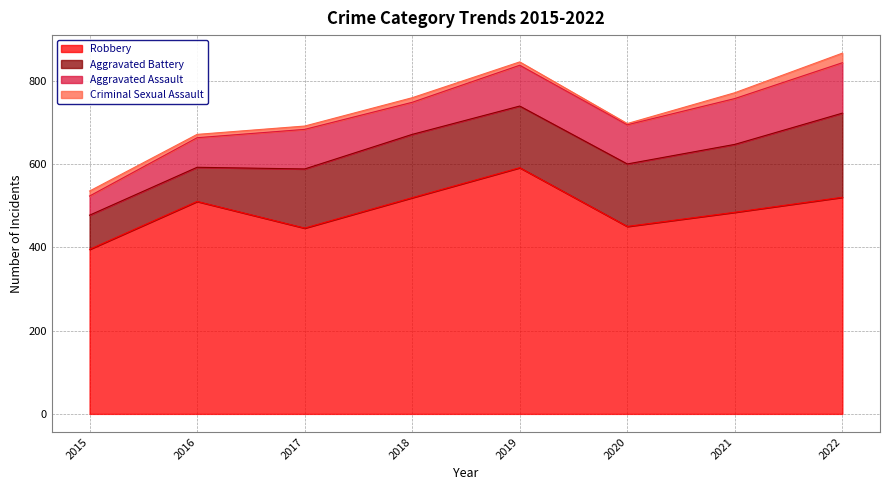

Does the chart have visible grid lines?

Yes